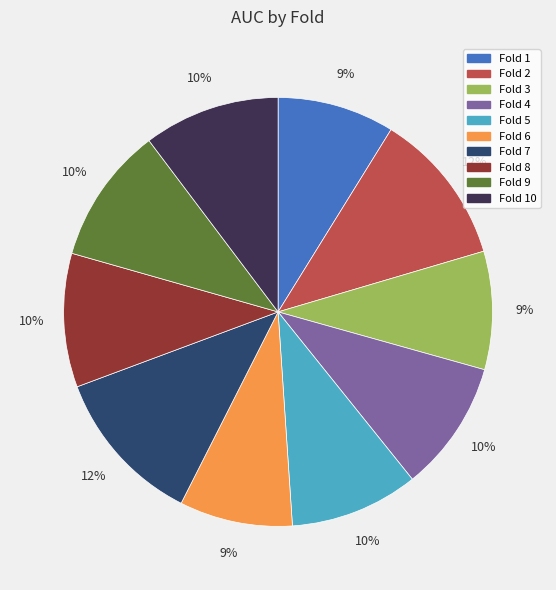

To the nearest percent, what is the difference between the largest and smallest slice percentages?

3%